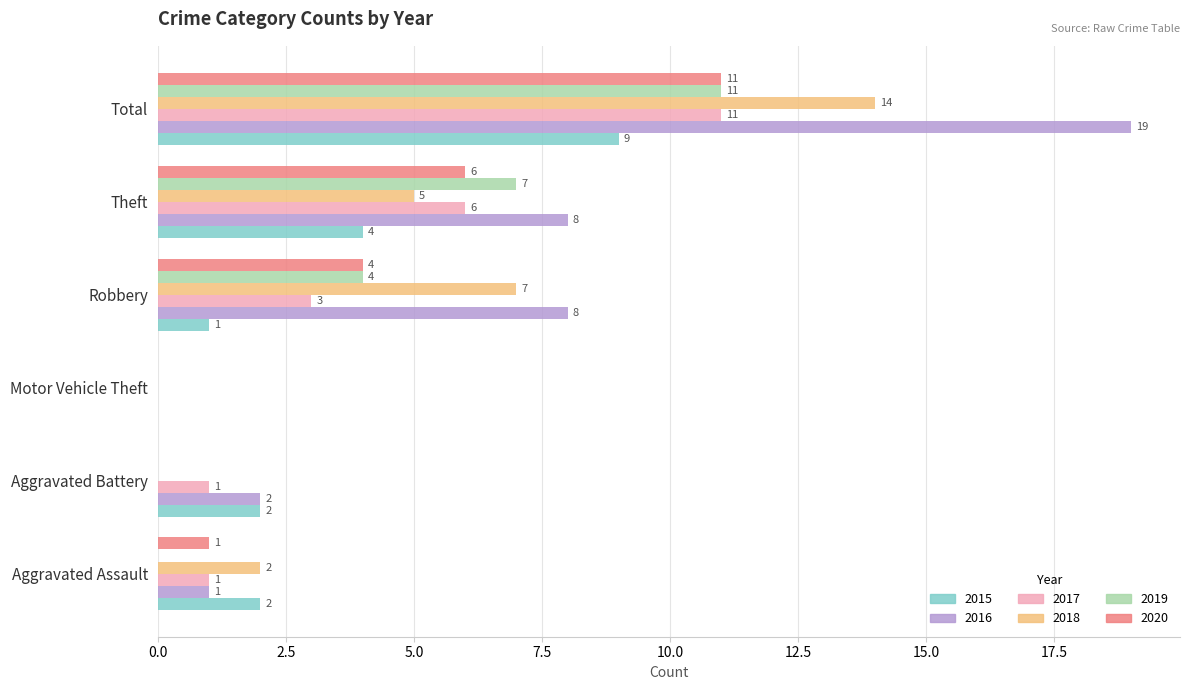

Which series changed the most between Aggravated Assault and Aggravated Battery?

2018